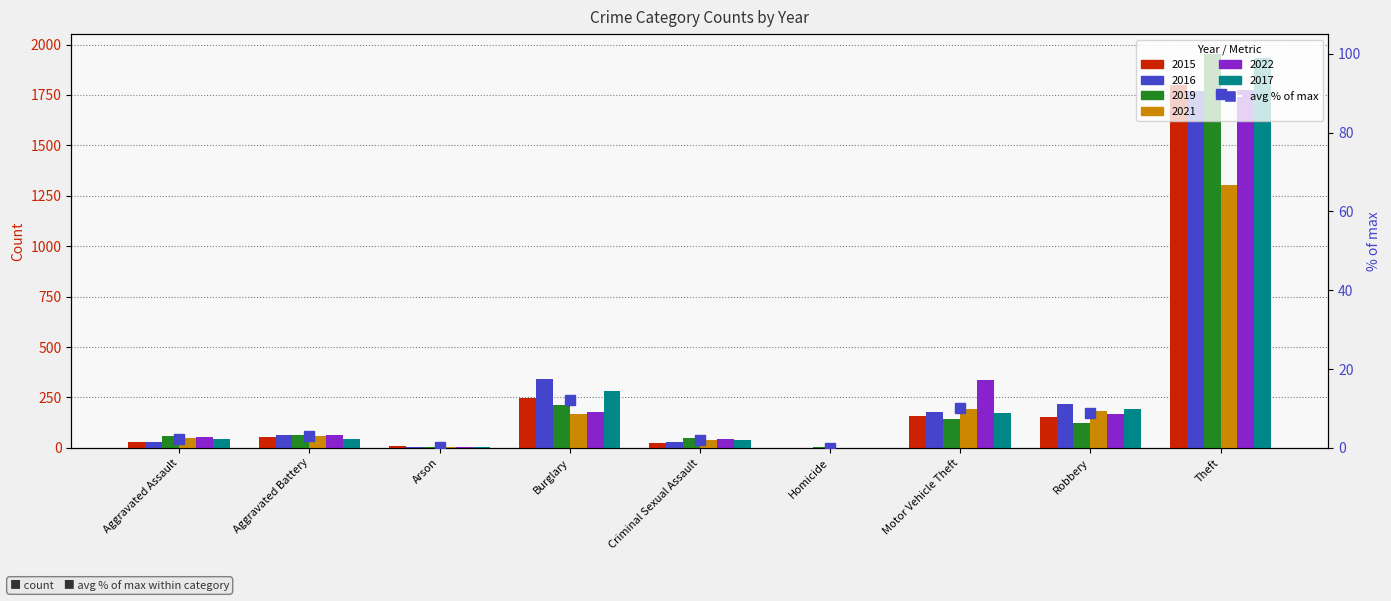

At how many categories does at least one series exceed 1843?

1